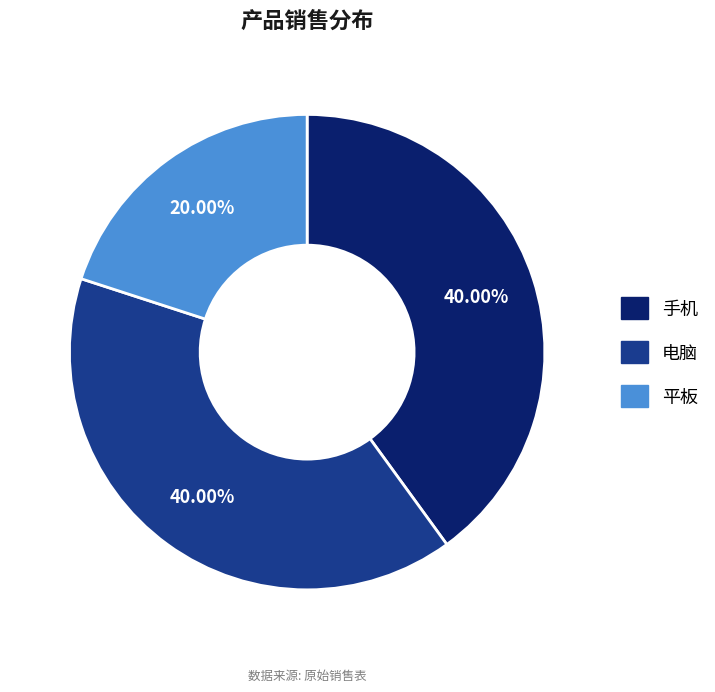

To the nearest percent, what is the difference between the largest and smallest slice percentages?

20%